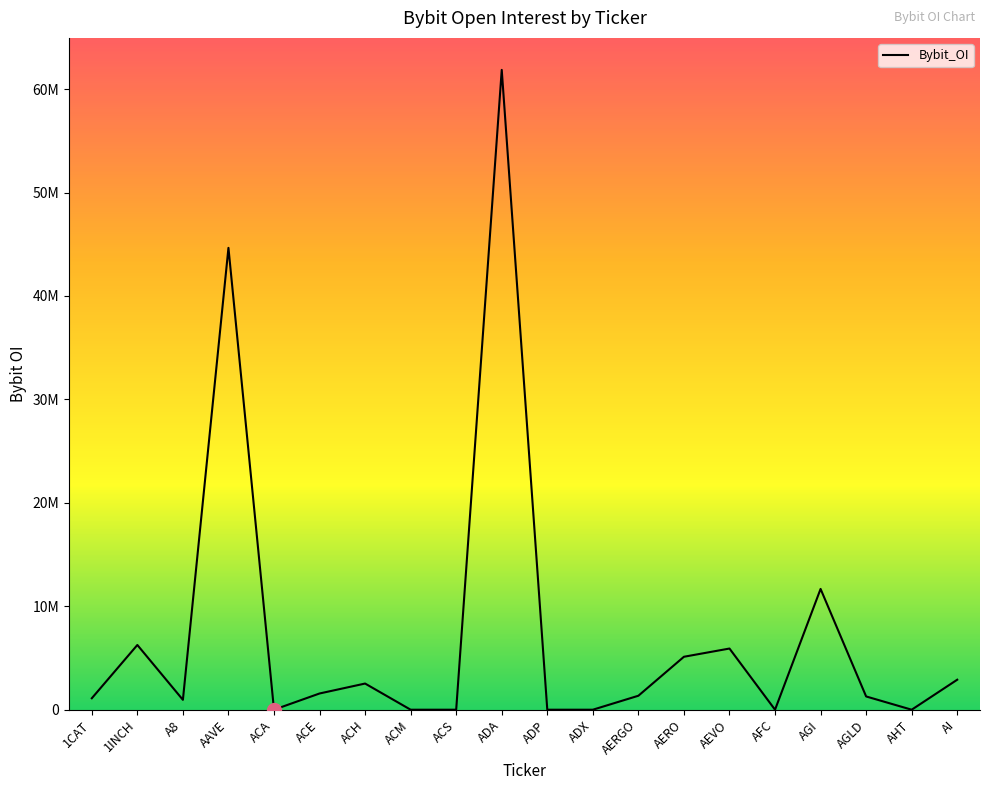

Reading right to left, transcribe all the data shown in this chart.

2900629	0	1282433	11678113	0	5914606	5119334	1351030	0	0	61860261	0	0	2530297	1568799	0	44653247	955549	6257829	1107533